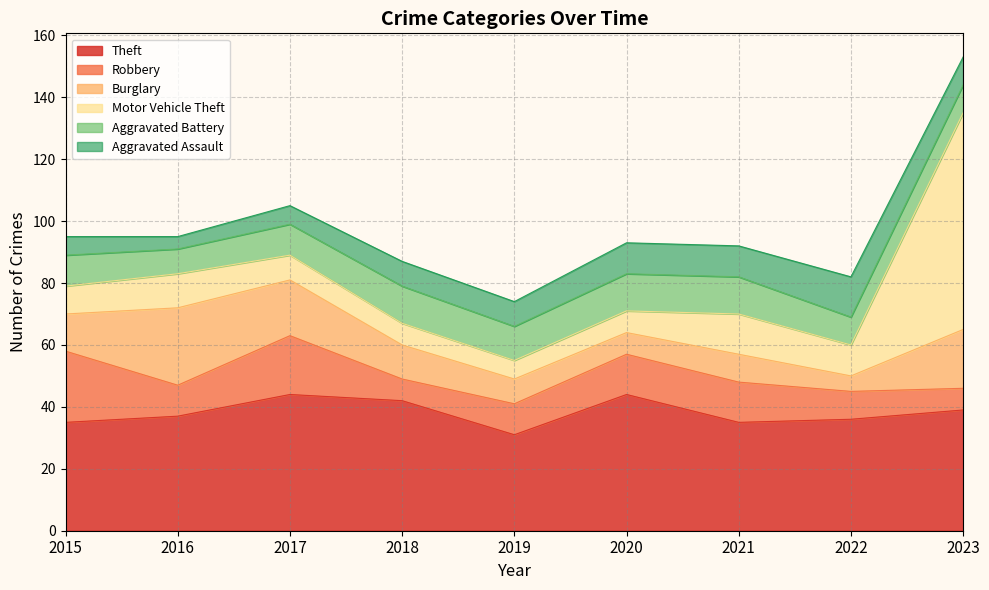

What is the maximum value for Robbery?

23